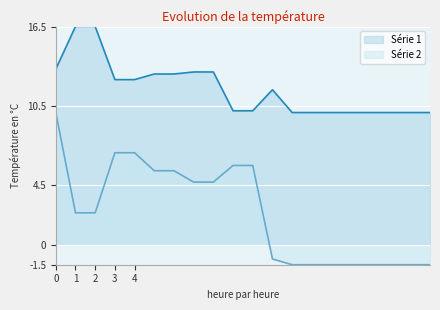

The value of Série 1 at 3 is 20.2. True or false?

False